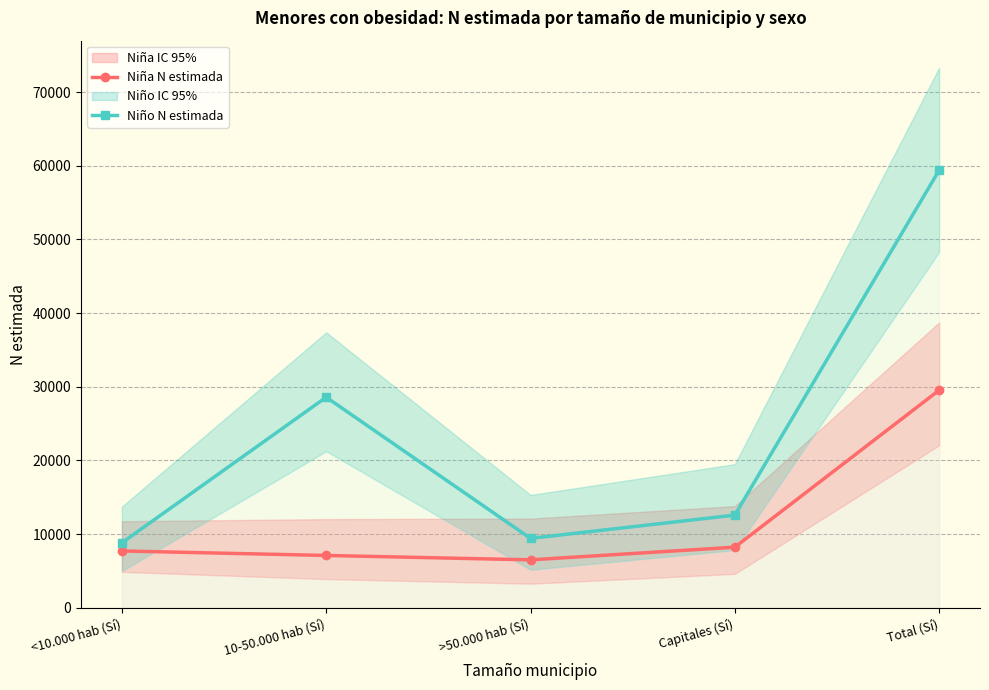

At Total (Sí), list the series in order from largest to smallest.

Niño N estimada, Niña N estimada